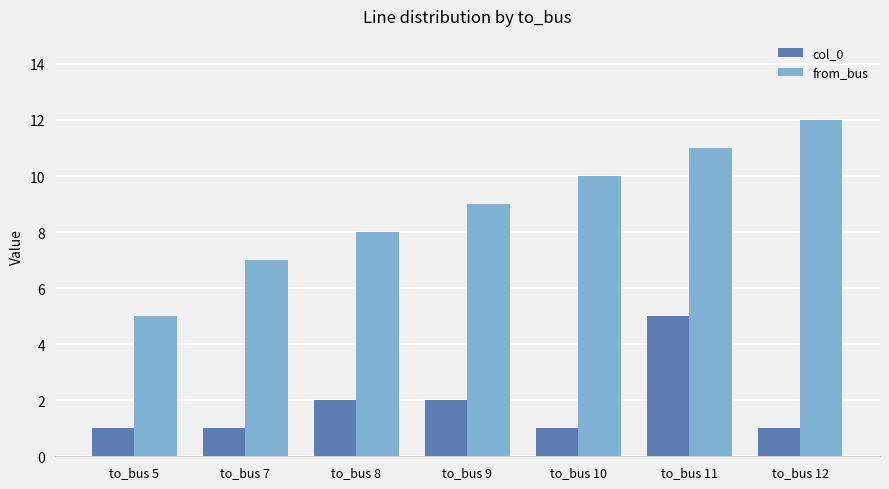

Is the value of from_bus at to_bus 10 greater than the value of col_0 at to_bus 11?

Yes